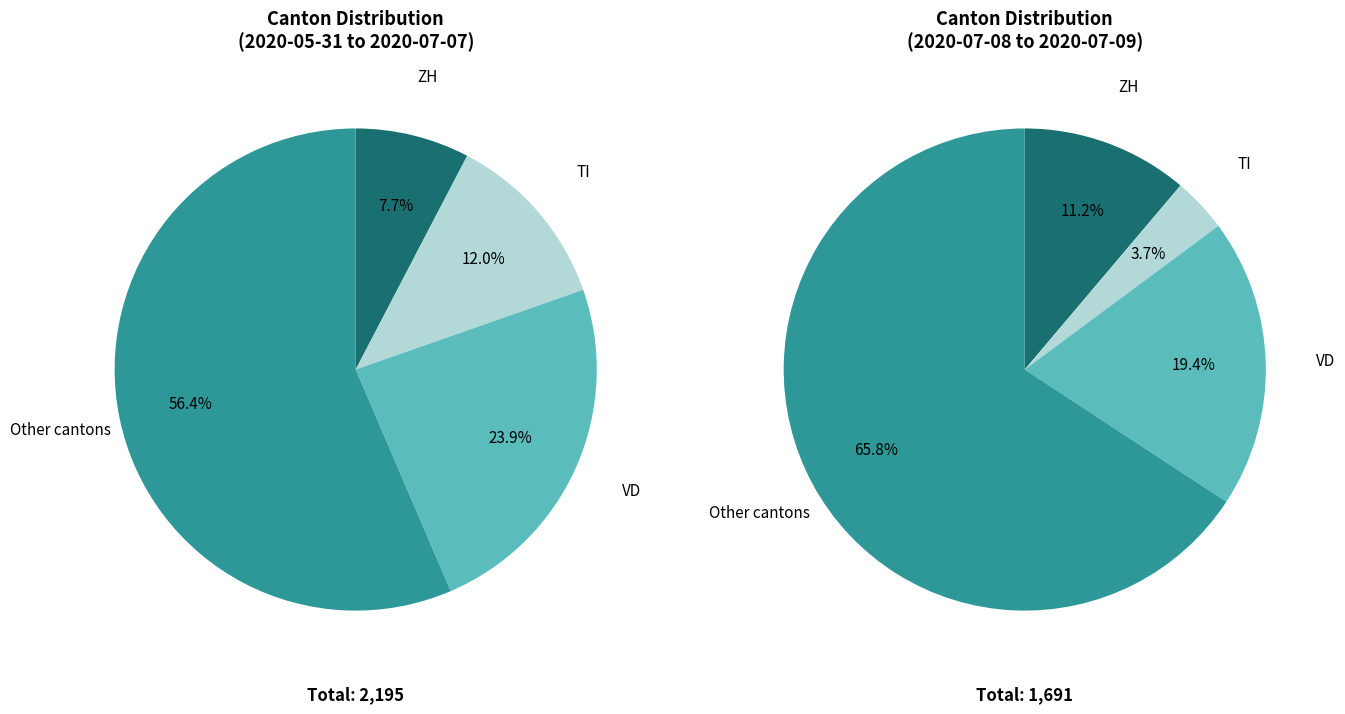

Does 35 account for over 50% of the chart?

No